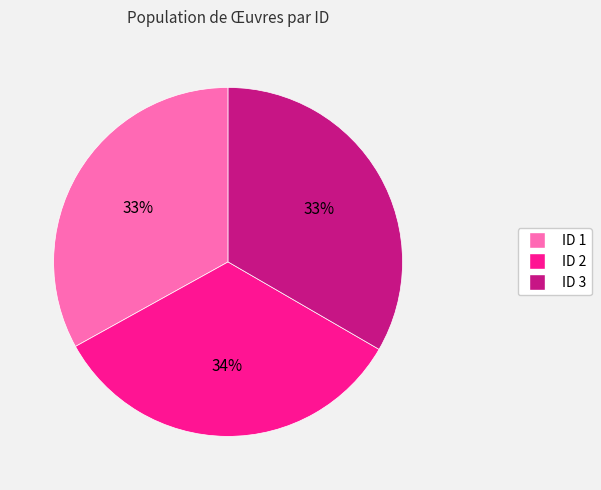

Is there any slice that represents more than half of the pie?

No